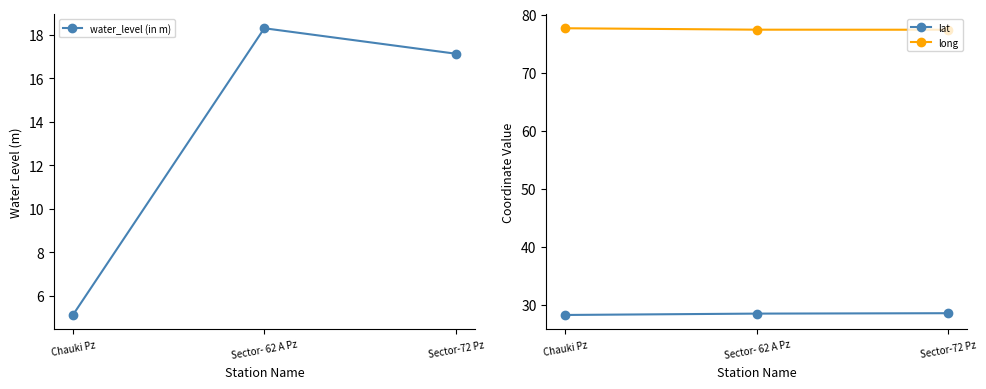

Reading left to right, transcribe all the data shown in this chart.

water_level (in m): 5.1	18.3	17.1
lat: 28.3	28.5	28.6
long: 77.6	77.4	77.4